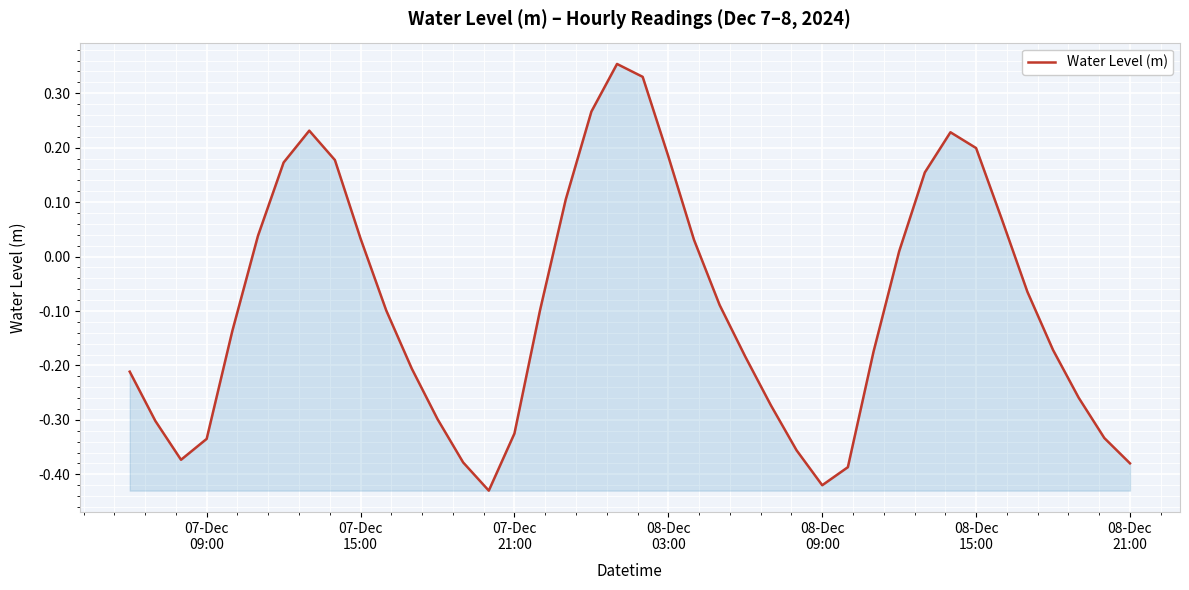

What is the difference between the maximum and minimum values?

0.8